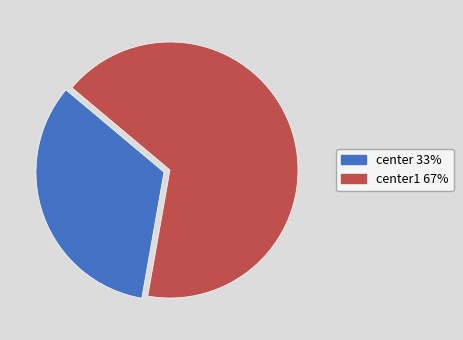

Which slice is the smallest?

center 33%